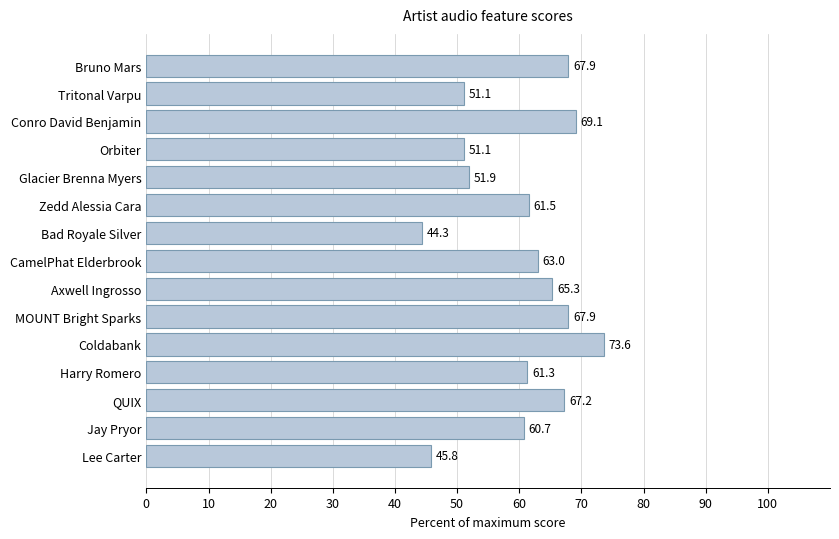

Count the number of values greater than 61.

9